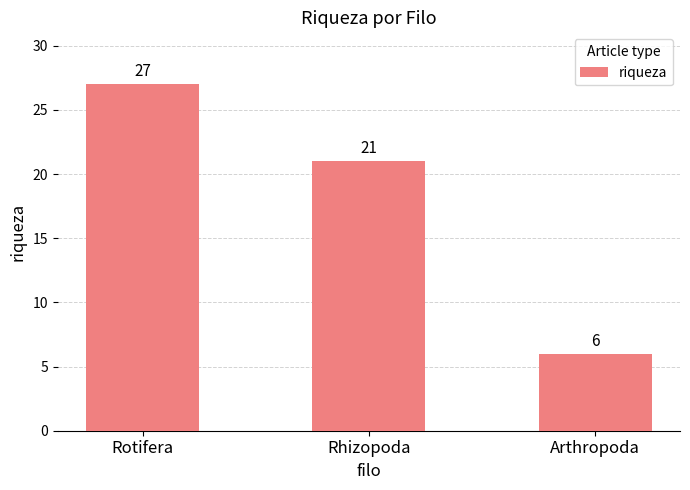

What is the maximum value shown in the chart?

27